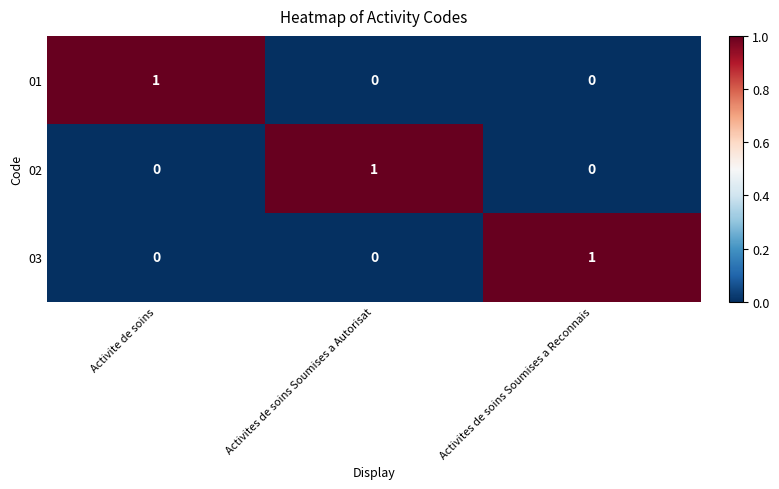

At how many categories does at least one series exceed 0?

3